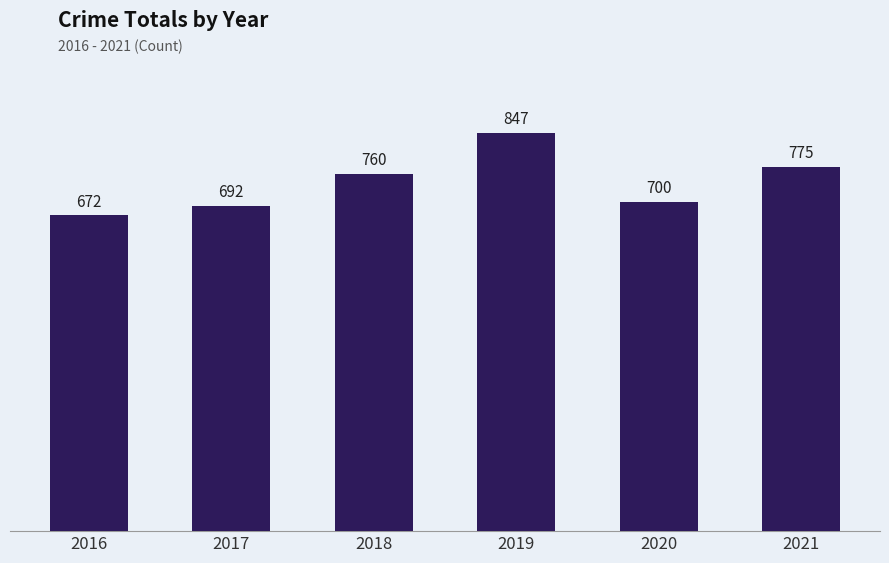

What is the average value?

741